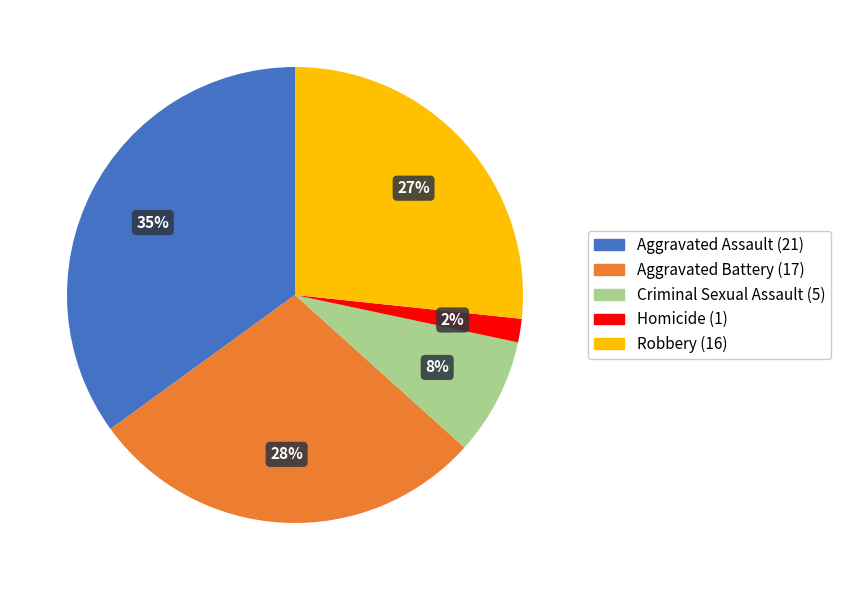

To the nearest percent, what is the difference between the largest and smallest slice percentages?

33%